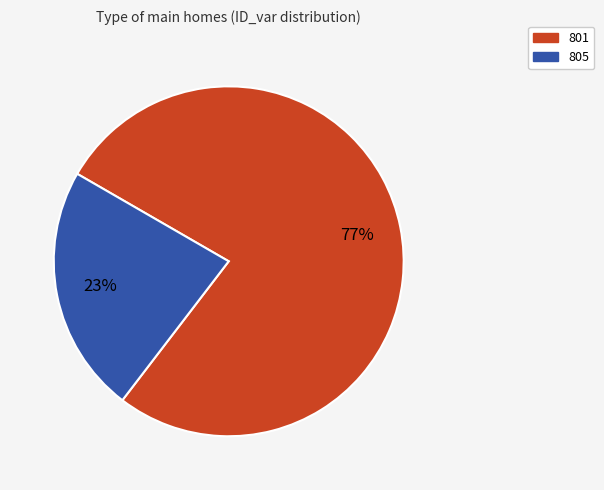

To the nearest percent, what is the average slice percentage?

50%